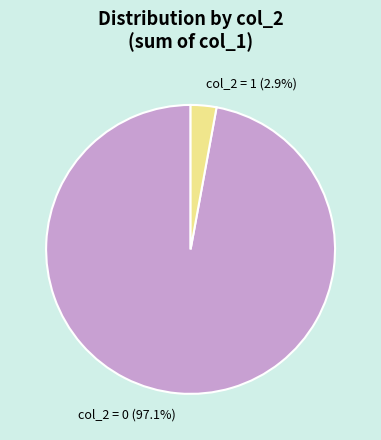

How many segments does this pie chart have?

2